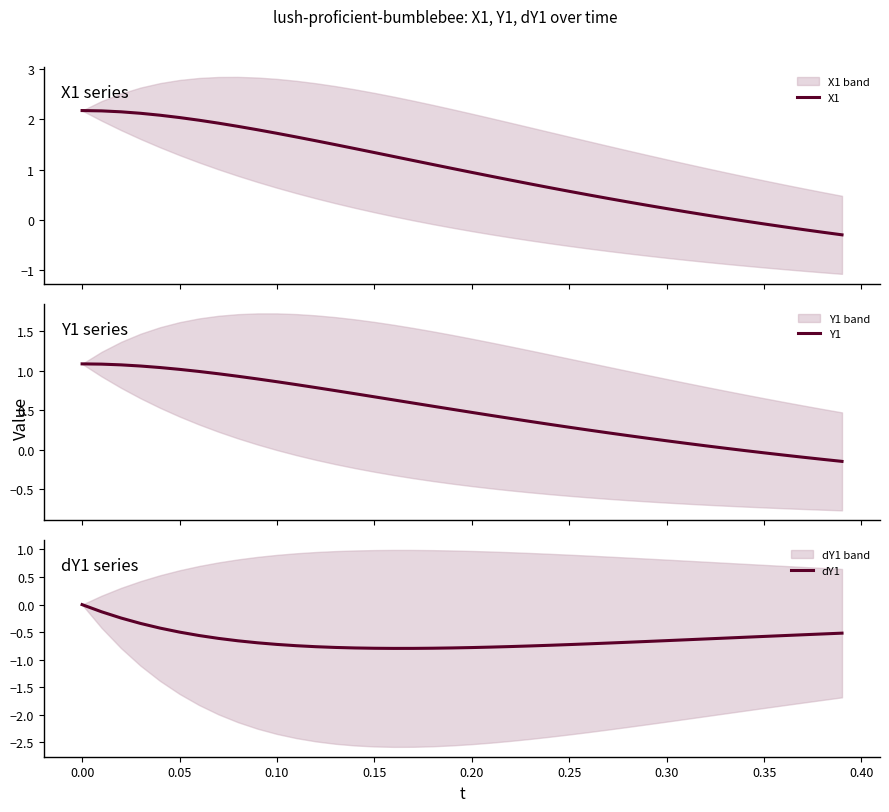

What is the difference between the maximum and minimum values in the dY1 series?

0.8